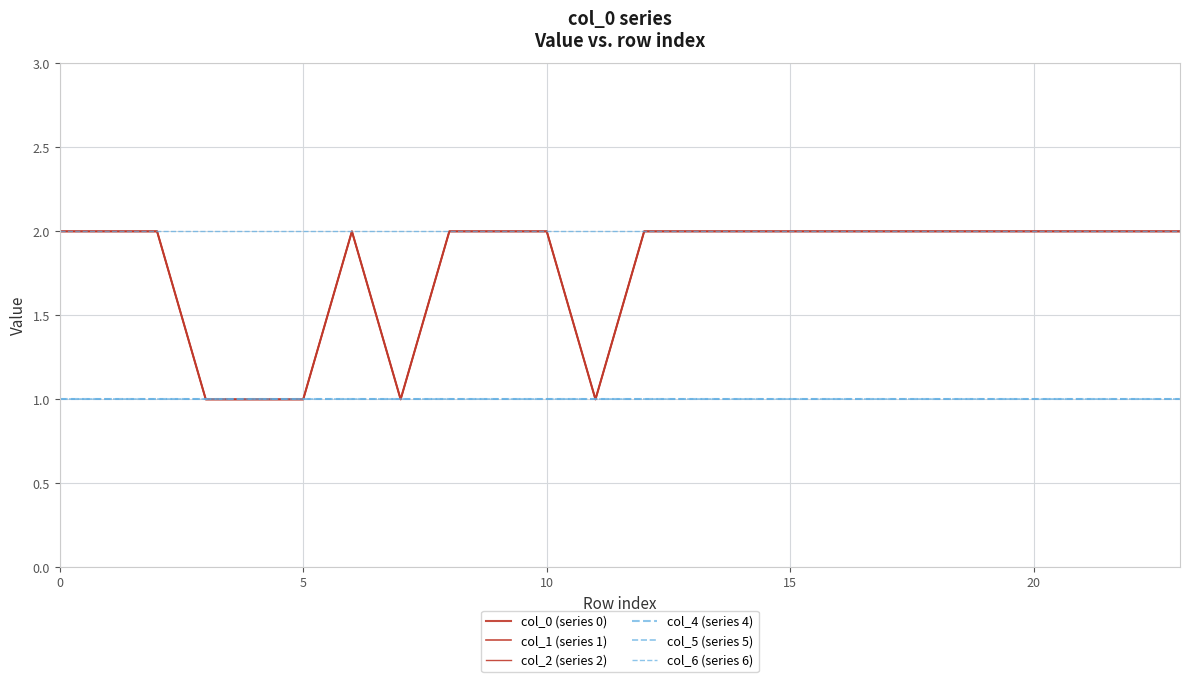

Rank the series by their maximum value, from lowest to highest.

col_4 (series 4), col_5 (series 5), col_0 (series 0), col_1 (series 1), col_2 (series 2), col_6 (series 6)